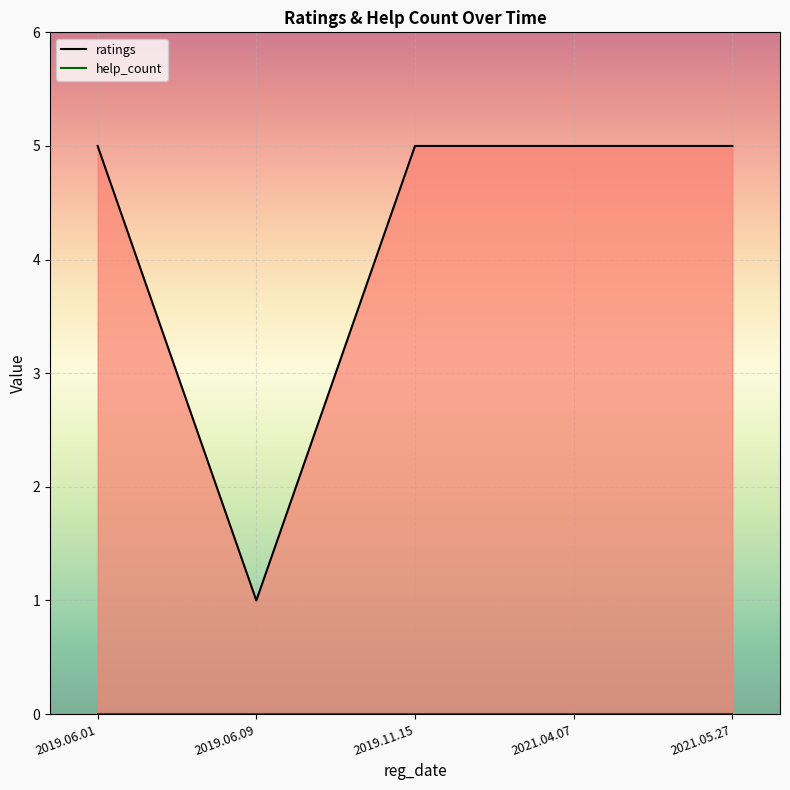

What is the difference between the highest and lowest values at 2019.11.15?

5